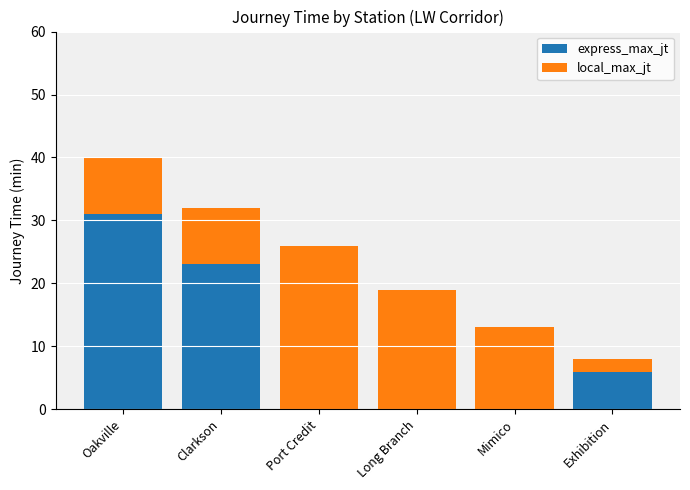

List the labels in order of express_max_jt value, smallest first.

Port Credit, Long Branch, Mimico, Exhibition, Clarkson, Oakville